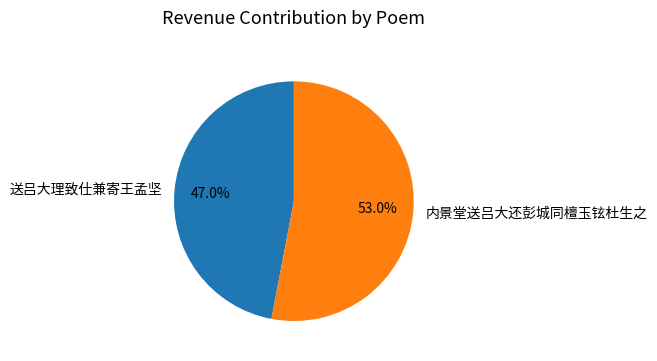

Is 送吕大理致仕兼寄王孟坚 the majority of the pie?

No